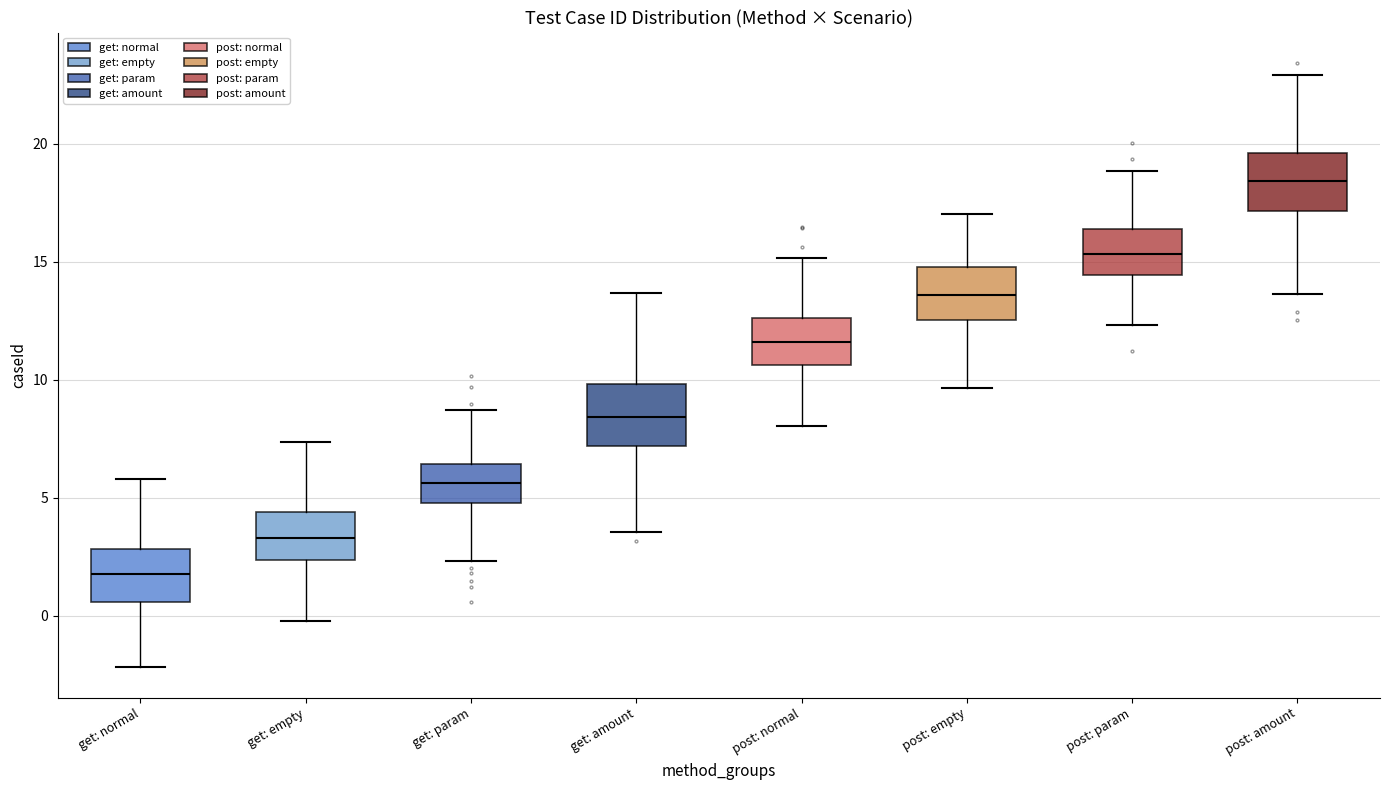

Reading left to right, read every box against the y-axis: the position of its median line, the range the box covers, and the ends of its whiskers. The values are not printed on the chart, so give them approximately, as read against the axis.

get: normal: median 2.0, box 0.5 to 3.0, whiskers -2.0 to 6.0
get: empty: median 3.5, box 2.5 to 4.5, whiskers 0.0 to 7.5
get: param: median 5.5, box 5.0 to 6.5, whiskers 2.5 to 8.5
get: amount: median 8.5, box 7.0 to 10.0, whiskers 3.5 to 13.5
post: normal: median 11.5, box 10.5 to 12.5, whiskers 8.0 to 15.0
post: empty: median 13.5, box 12.5 to 15.0, whiskers 9.5 to 17.0
post: param: median 15.5, box 14.5 to 16.5, whiskers 12.5 to 19.0
post: amount: median 18.5, box 17.0 to 19.5, whiskers 13.5 to 23.0